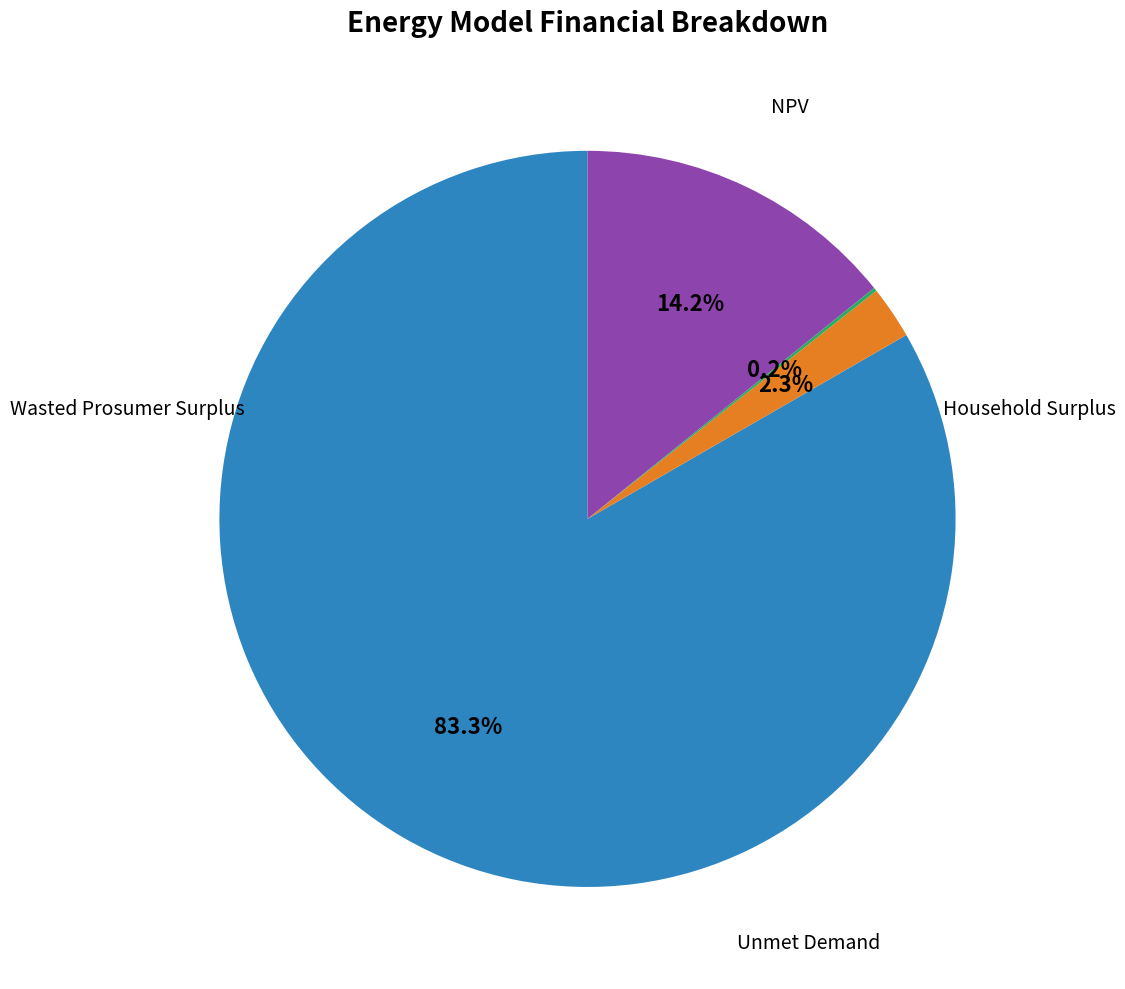

Is there a majority slice in this chart?

Yes